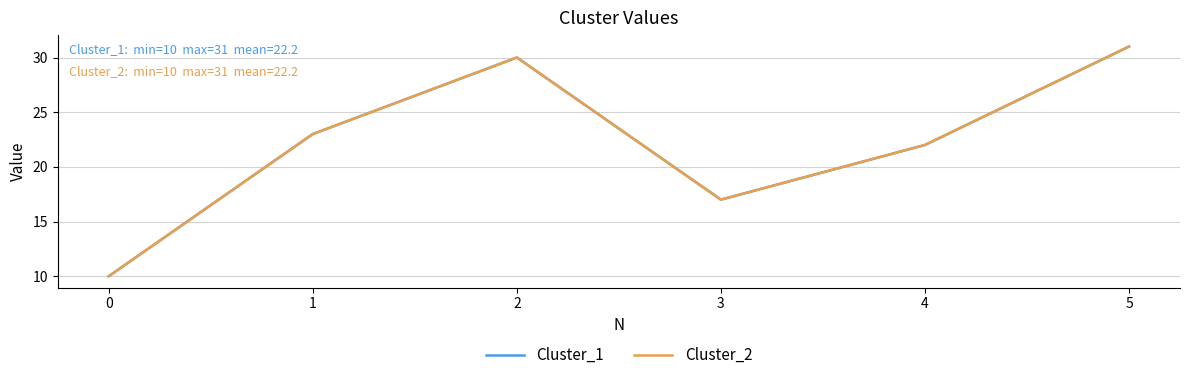

Reading right to left, extract all data points from this chart.

Cluster_1: 5=31	4=22	3=17	2=30	1=23	0=10
Cluster_2: 5=31	4=22	3=17	2=30	1=23	0=10